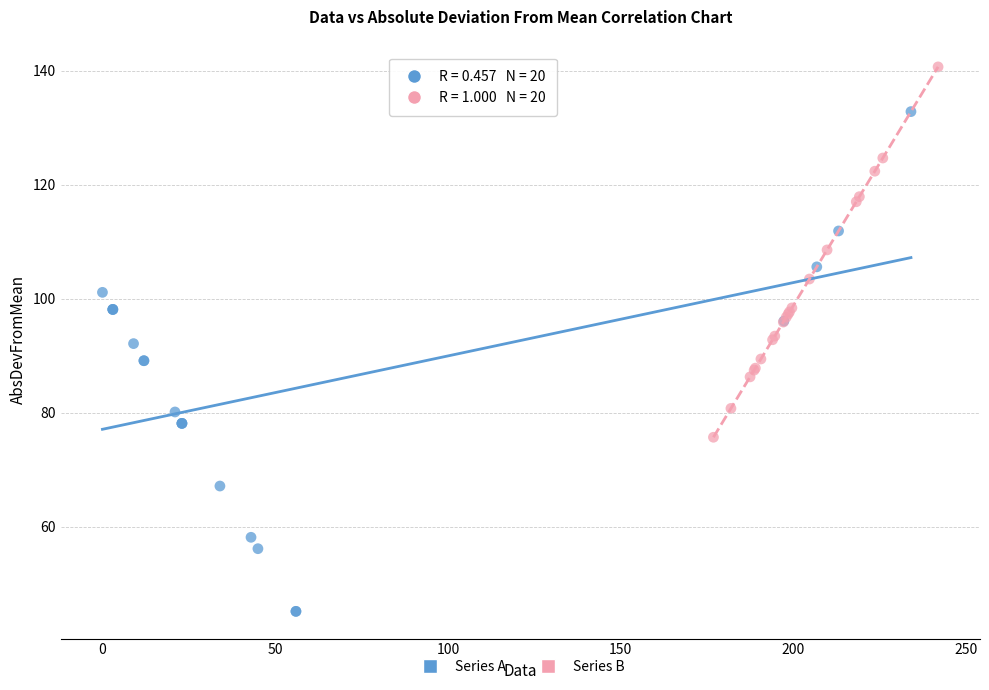

Which series has the largest Y range (max minus min)?

Series A